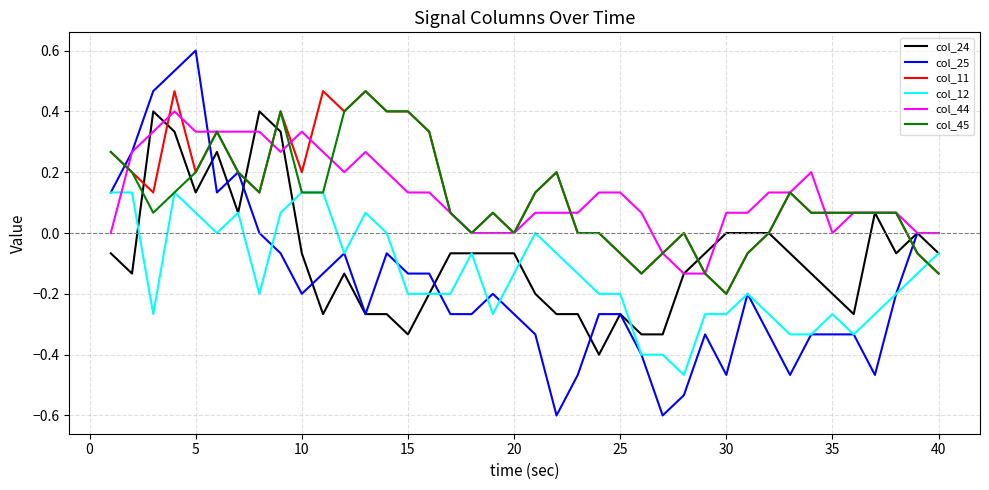

What is the maximum value for col_25?

0.6